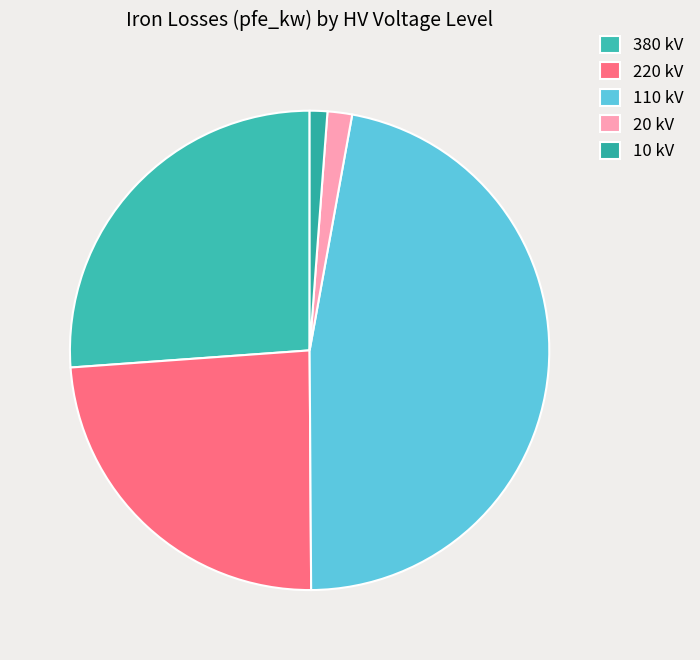

Count the number of slices in the pie.

5